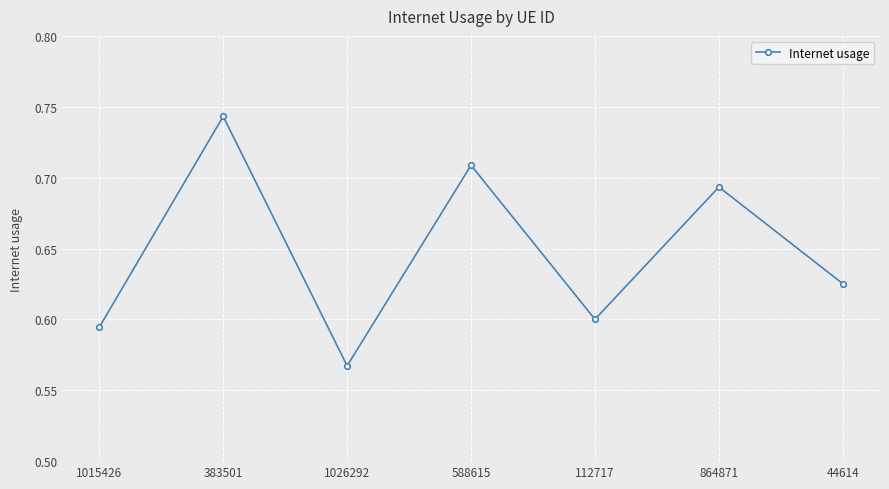

Which has a higher value, 1026292 or 588615?

588615